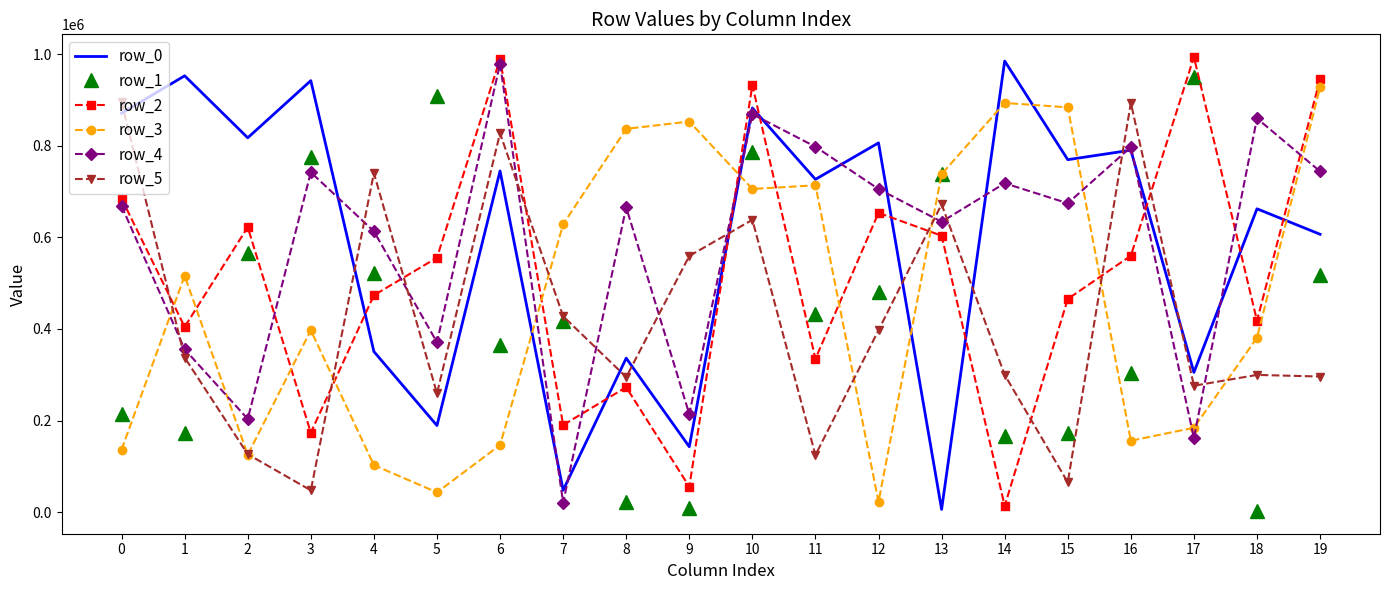

What is the difference between the row_1 values at 6 and 17?

585251